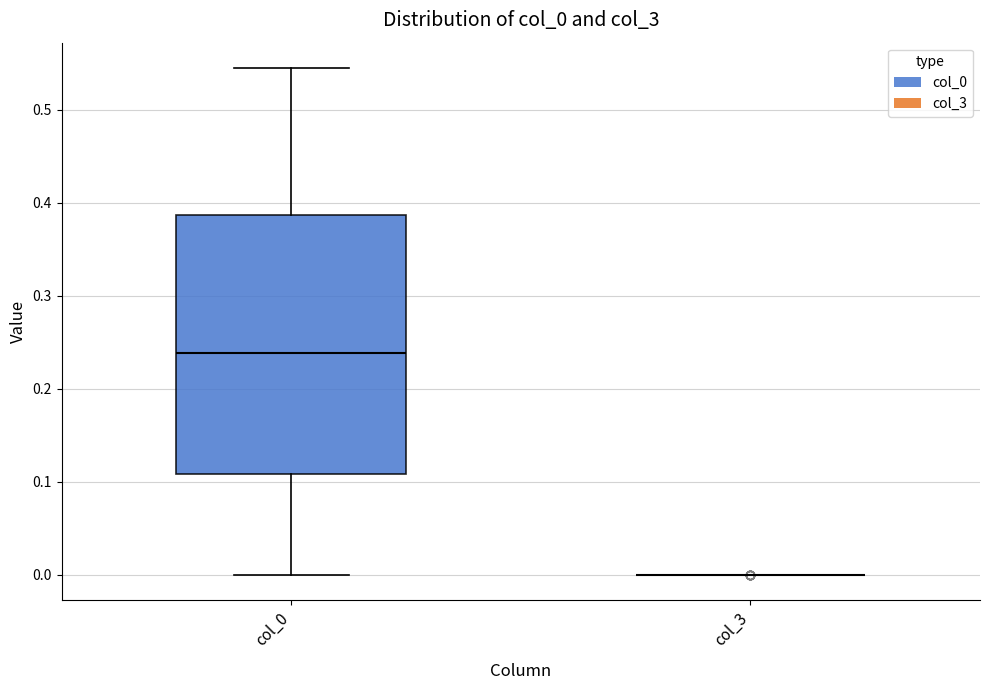

Reading left to right, read every box against the y-axis: the position of its median line, the range the box covers, and the ends of its whiskers. The values are not printed on the chart, so give them approximately, as read against the axis.

col_0: median 0.24, box 0.11 to 0.39, whiskers 0.00 to 0.55
col_3: box collapsed to a line at 0.00, whiskers 0.00 to 0.00